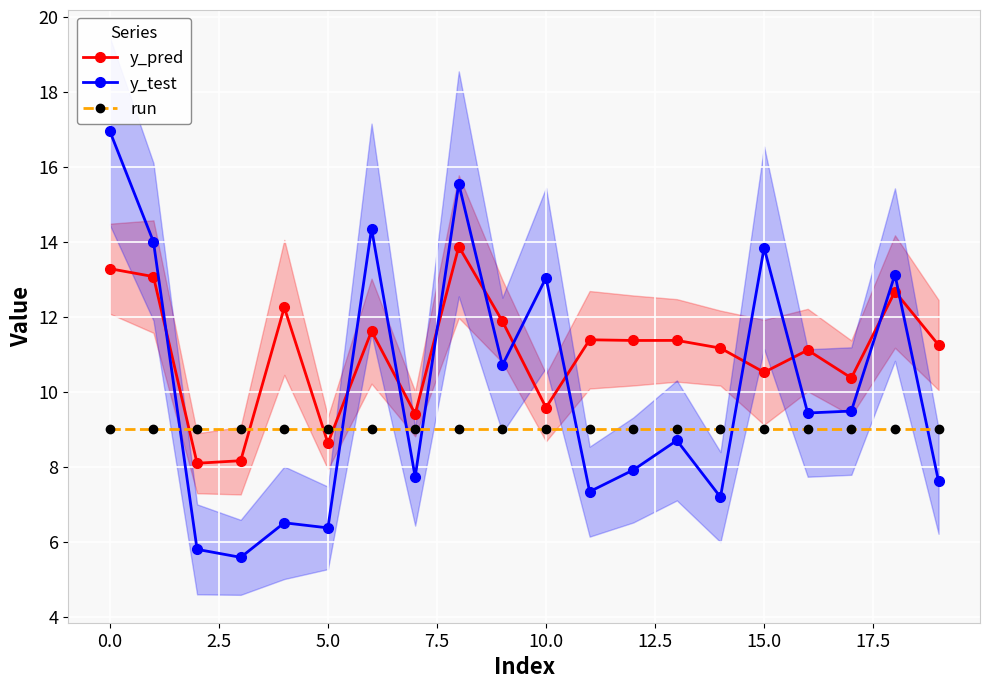

What is the sum of all run values?

180.0